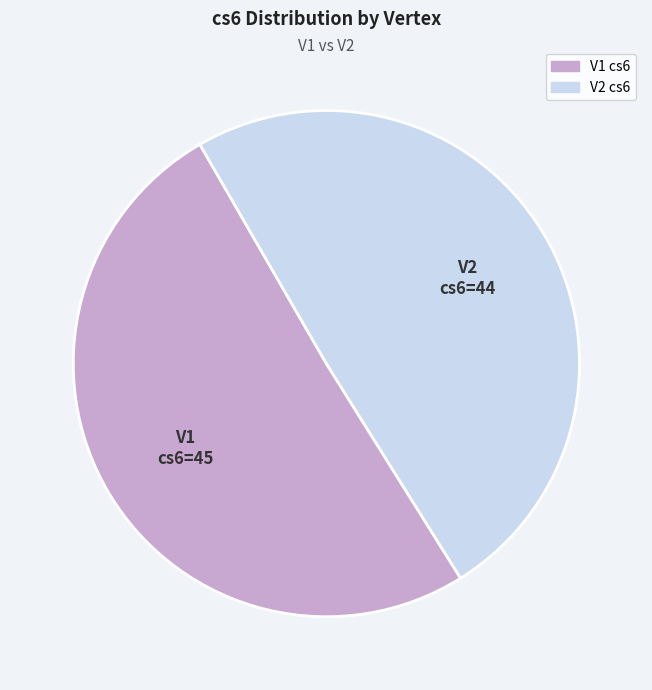

Is there any slice that represents more than half of the pie?

Yes